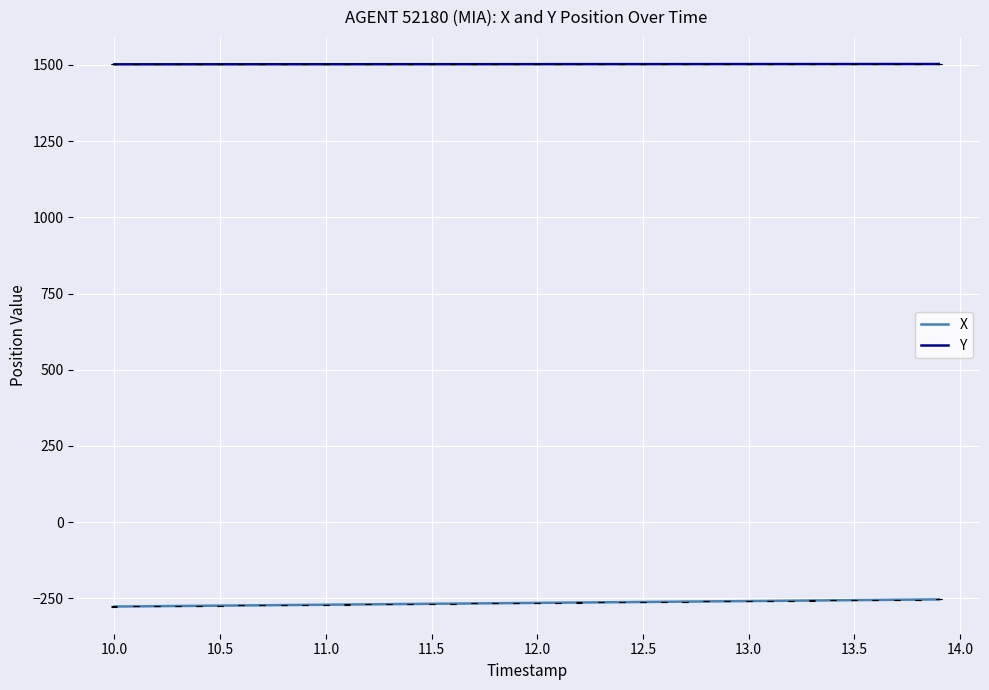

Does the chart have visible grid lines?

Yes